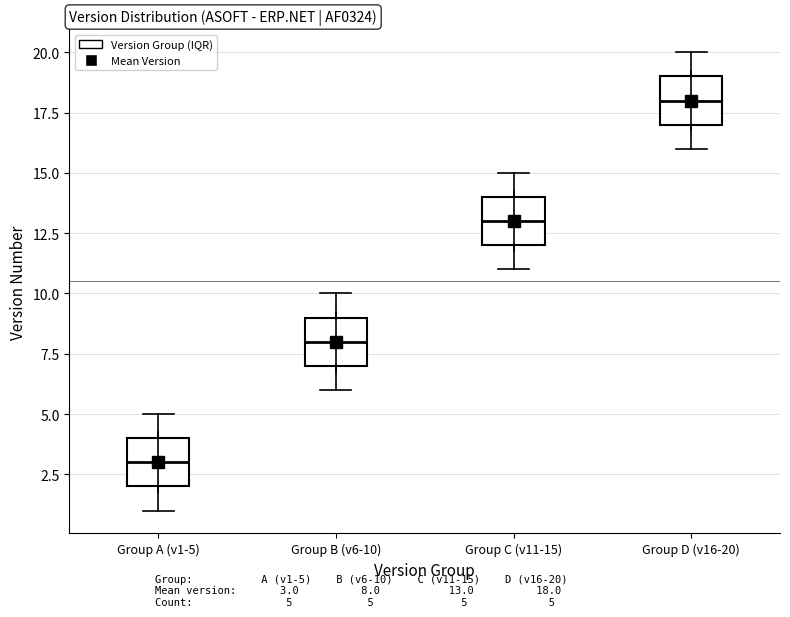

Where does the lower whisker of the box for Group A (v1-5) end on the y-axis? The values are not printed on the chart, so give them approximately, as read against the axis.

1